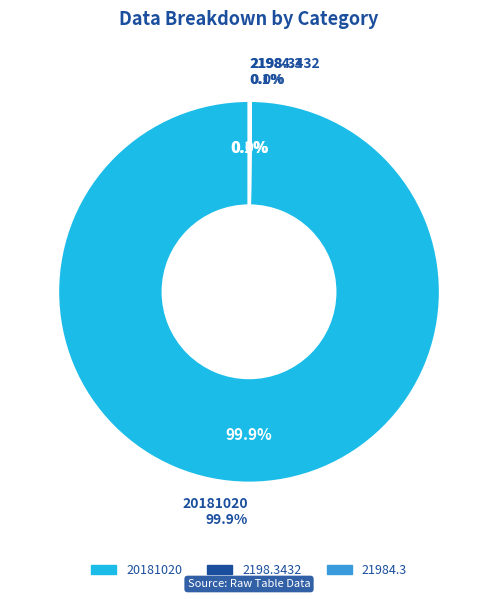

The 21984.3 slice represents 6% of the pie. True or false?

False